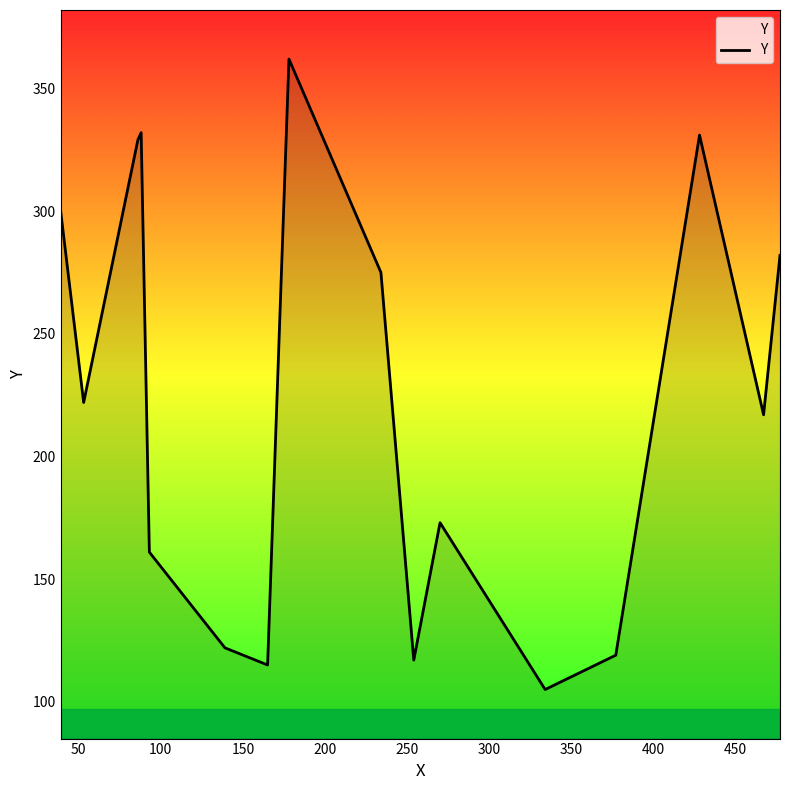

What is the greatest value displayed?

362